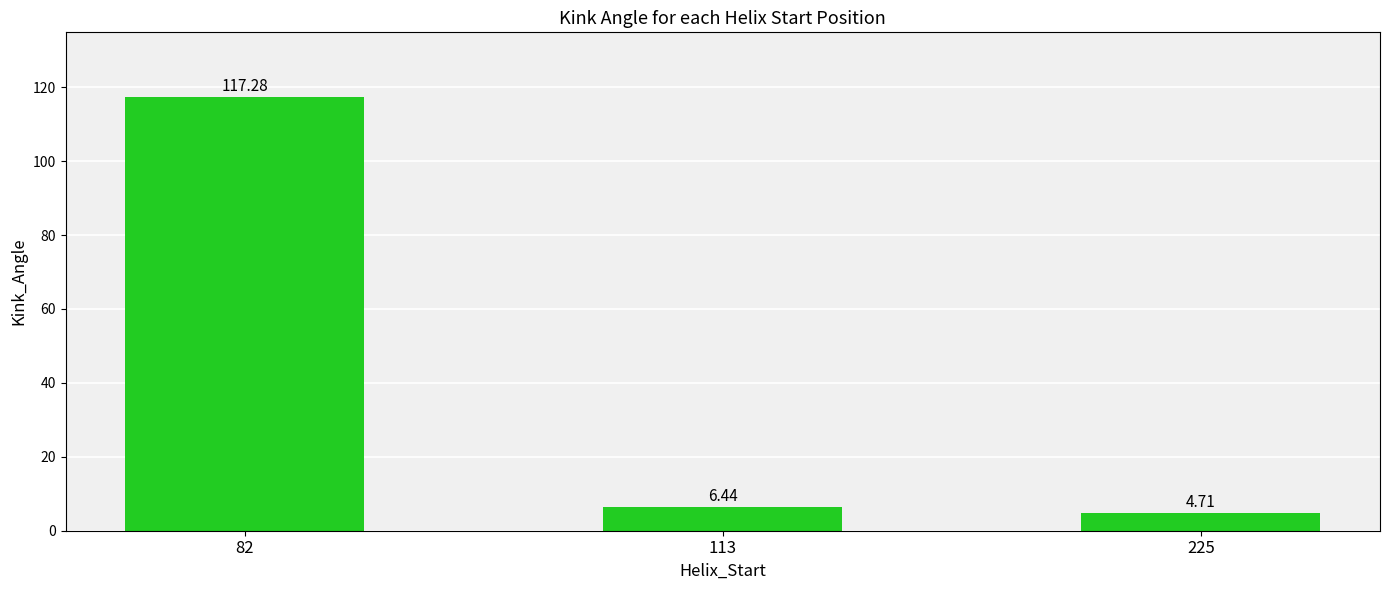

Which label corresponds to the largest value in the chart?

82